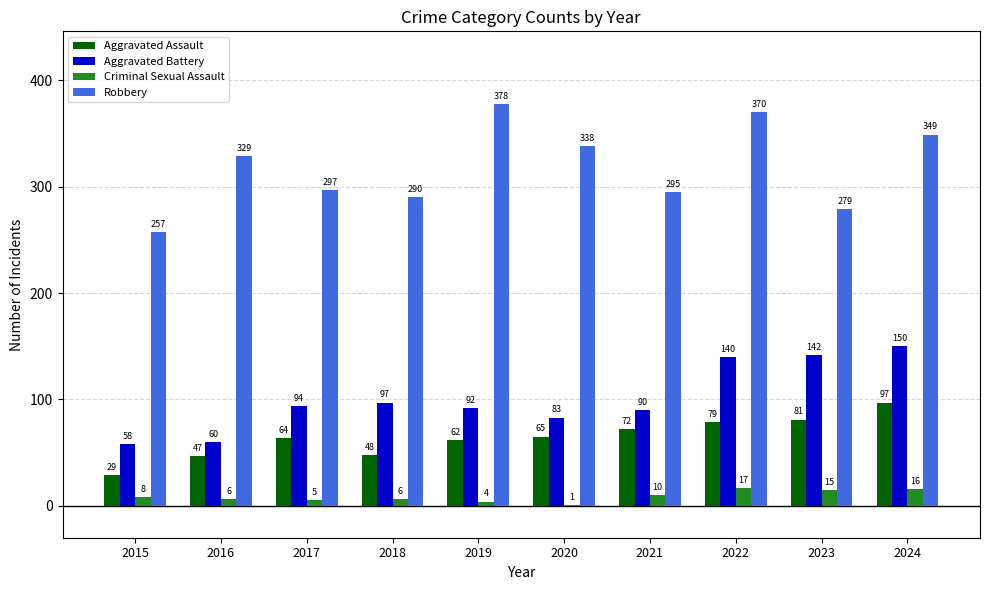

Reading right to left, list all the values displayed in this chart.

Aggravated Assault: 97	81	79	72	65	62	48	64	47	29
Aggravated Battery: 150	142	140	90	83	92	97	94	60	58
Criminal Sexual Assault: 16	15	17	10	1	4	6	5	6	8
Robbery: 349	279	370	295	338	378	290	297	329	257